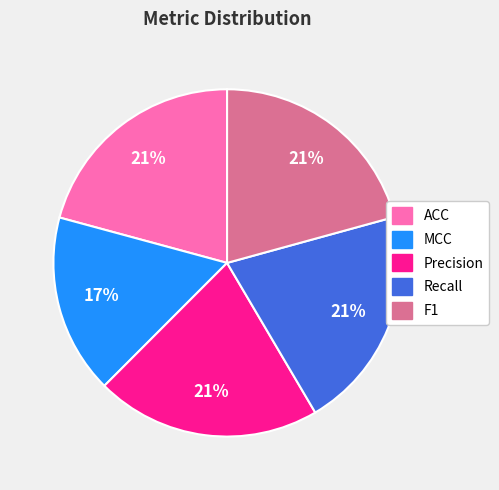

Combined, do Precision and MCC account for over 50%?

No